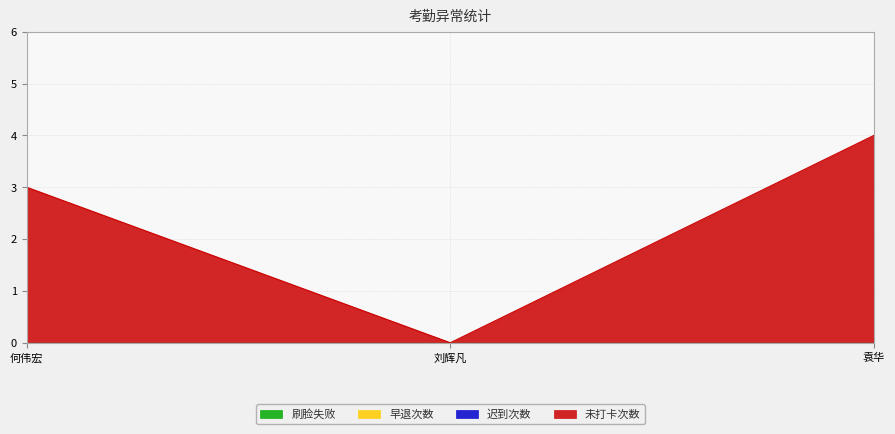

Rank the series at 何伟宏 from highest to lowest value.

未打卡次数, 迟到次数, 早退次数, 刷脸失败